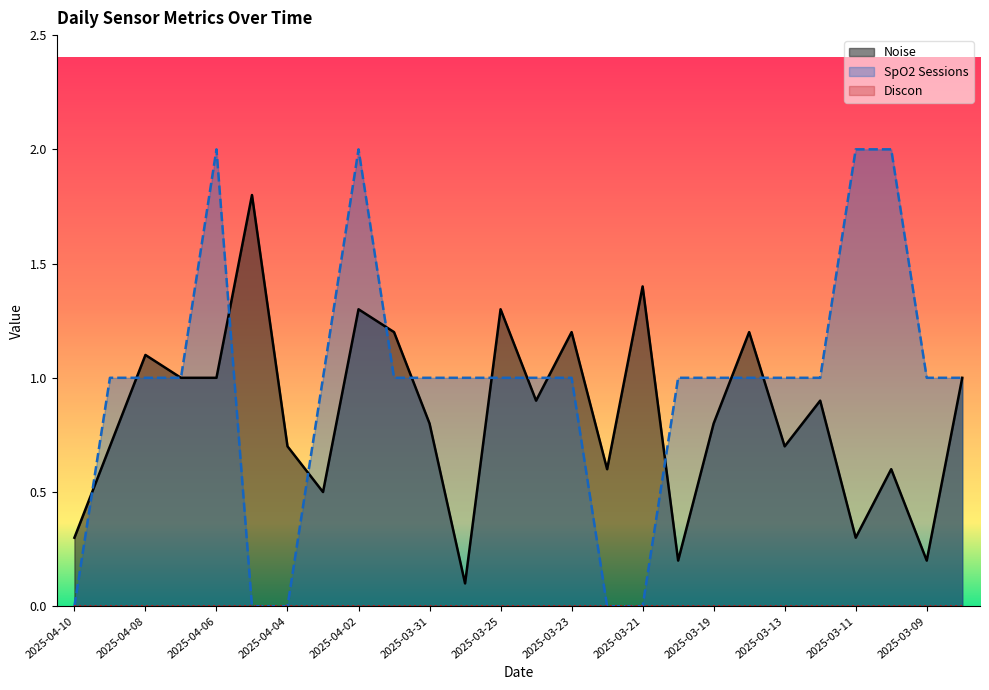

What position from the right is 2025-04-08?

24